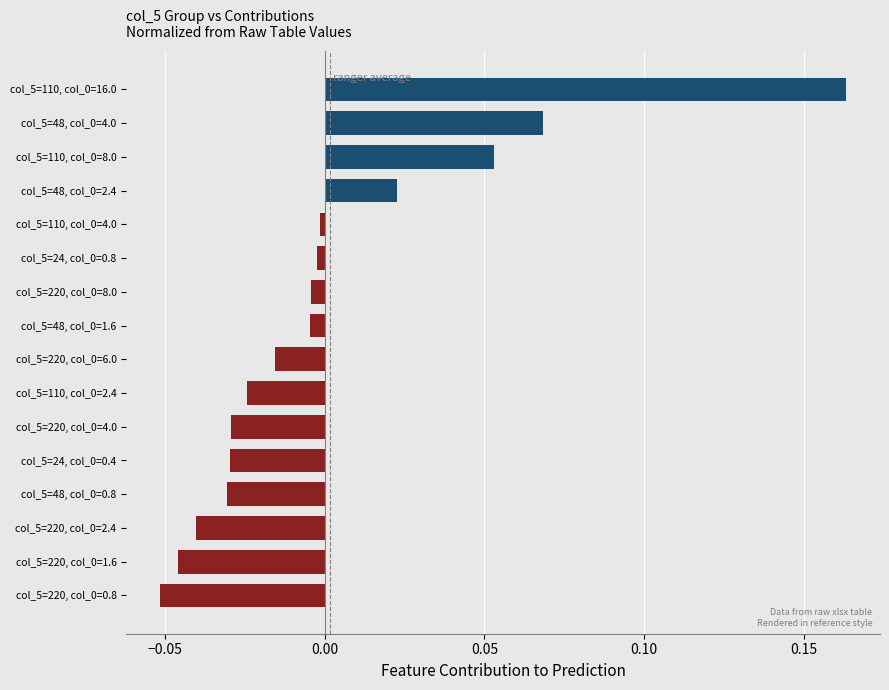

Is it true that the value at col_5=110, col_0=2.4 is -0.0?

True